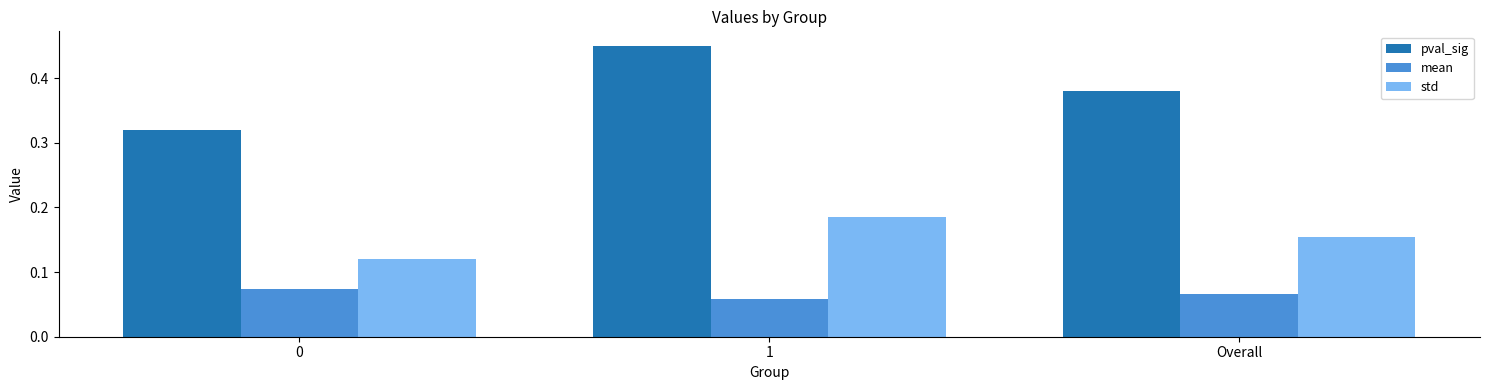

Which series has the largest total across all categories?

pval_sig